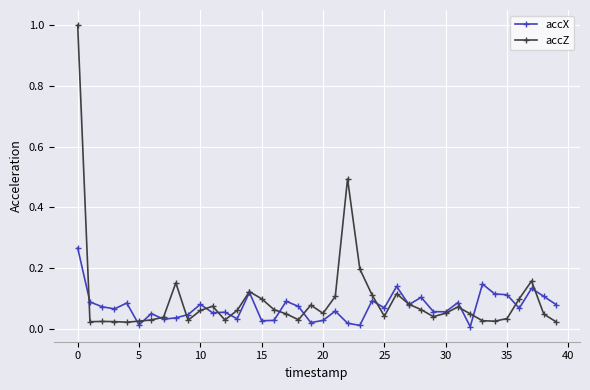

How many series are shown in this chart?

2